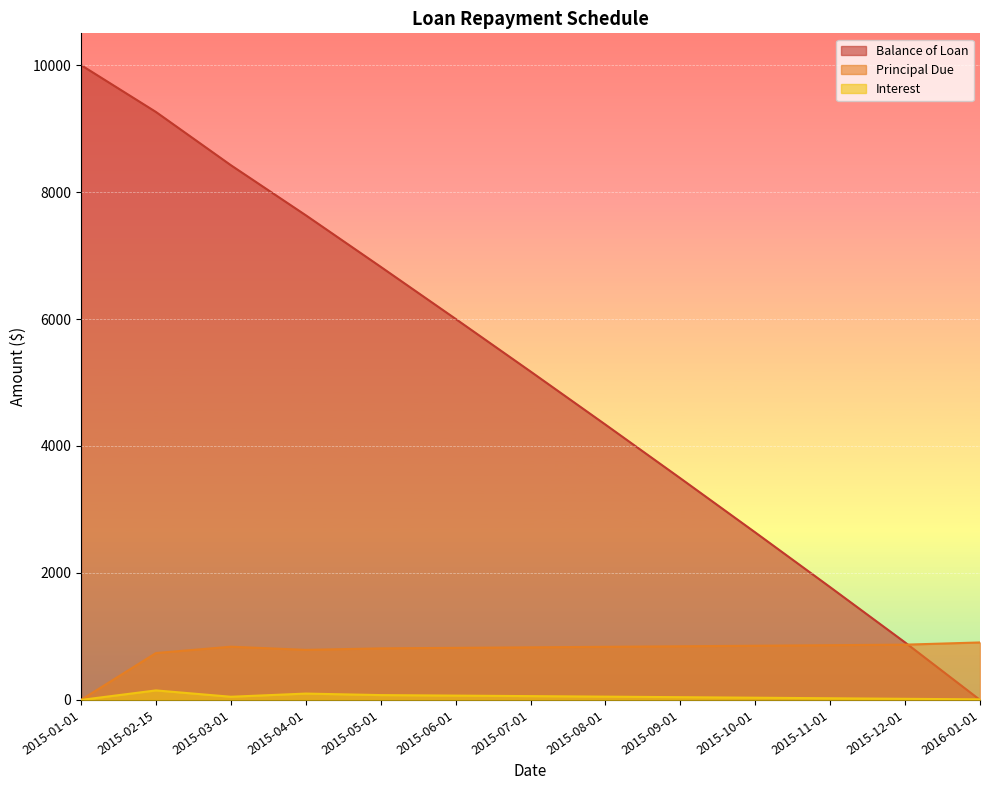

What is the sum of the Principal Due values at 2015-08-01 and 2016-01-01?

1742.1